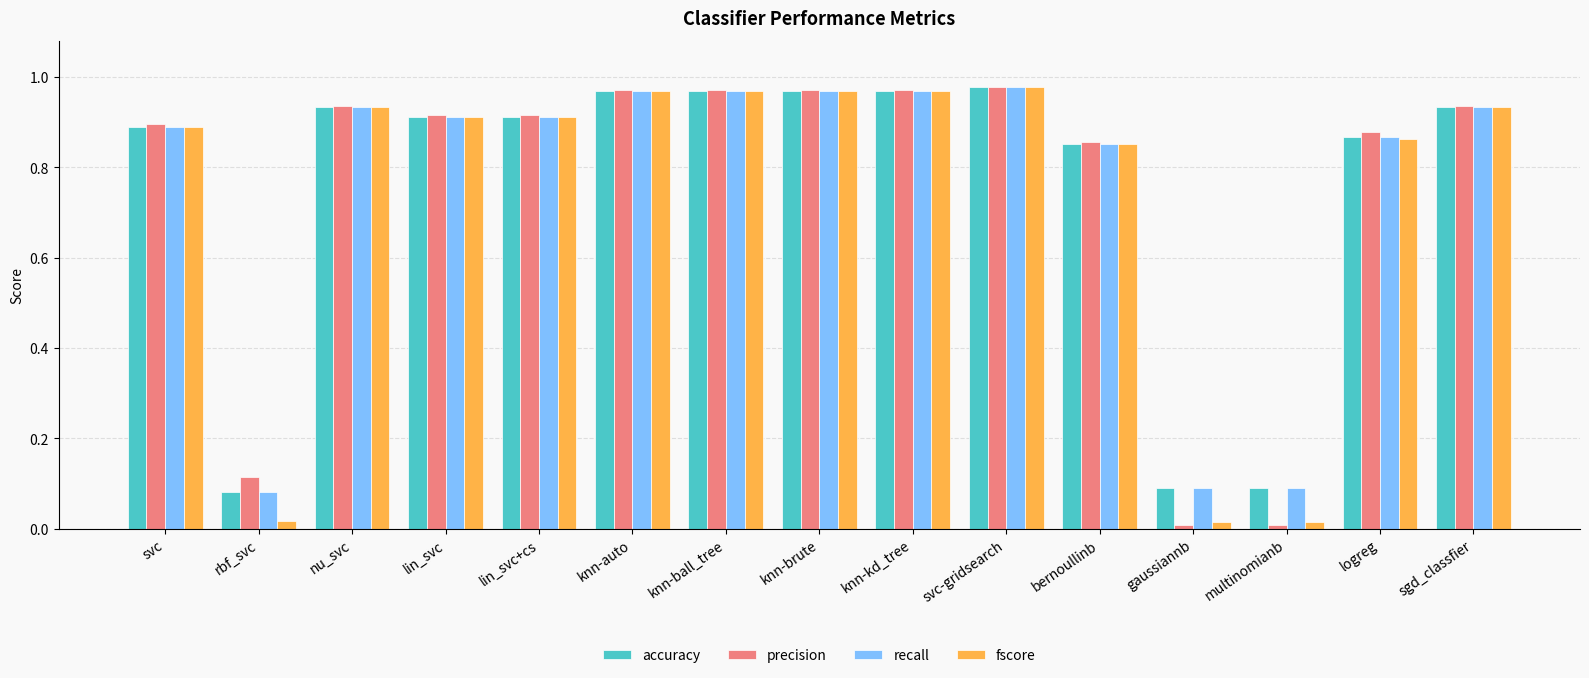

What is the total value across all series at knn-kd_tree?

3.9